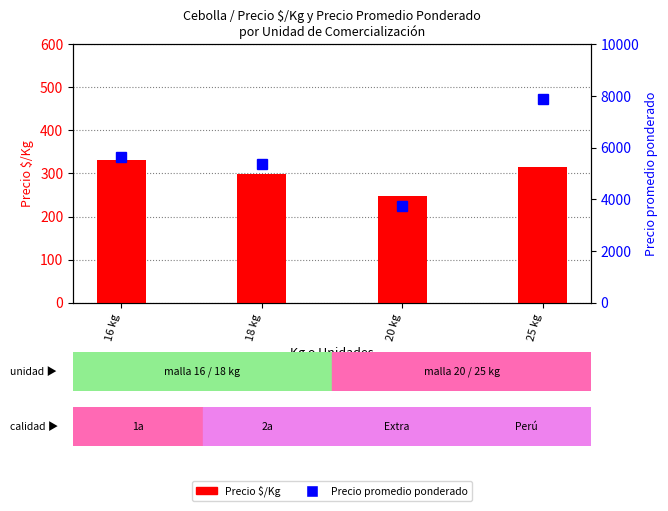

Reading left to right, extract all data points from this chart.

Precio $/Kg: 332	298	248	316
Precio promedio ponderado: 5622	5370	3750	7884